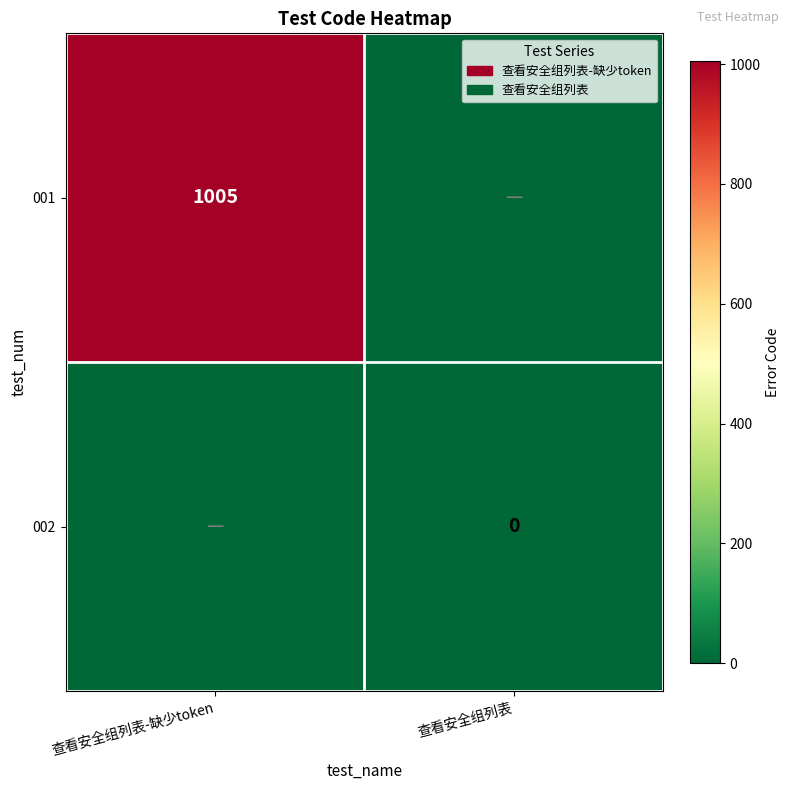

The 001 series shows 1005 at 查看安全组列表-缺少token. True or false?

True